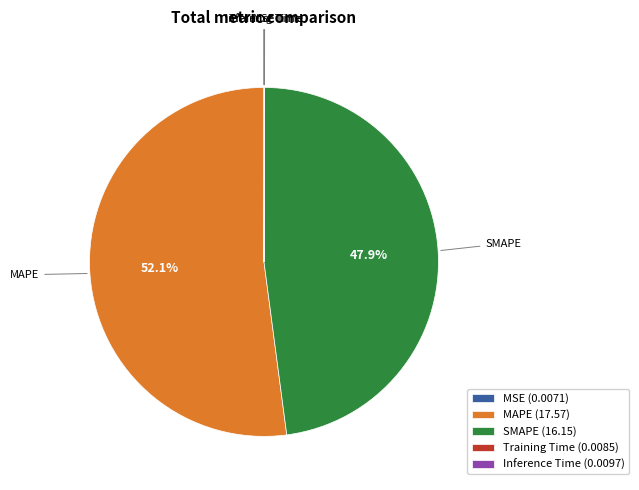

Which slice represents more than half of the pie?

MAPE